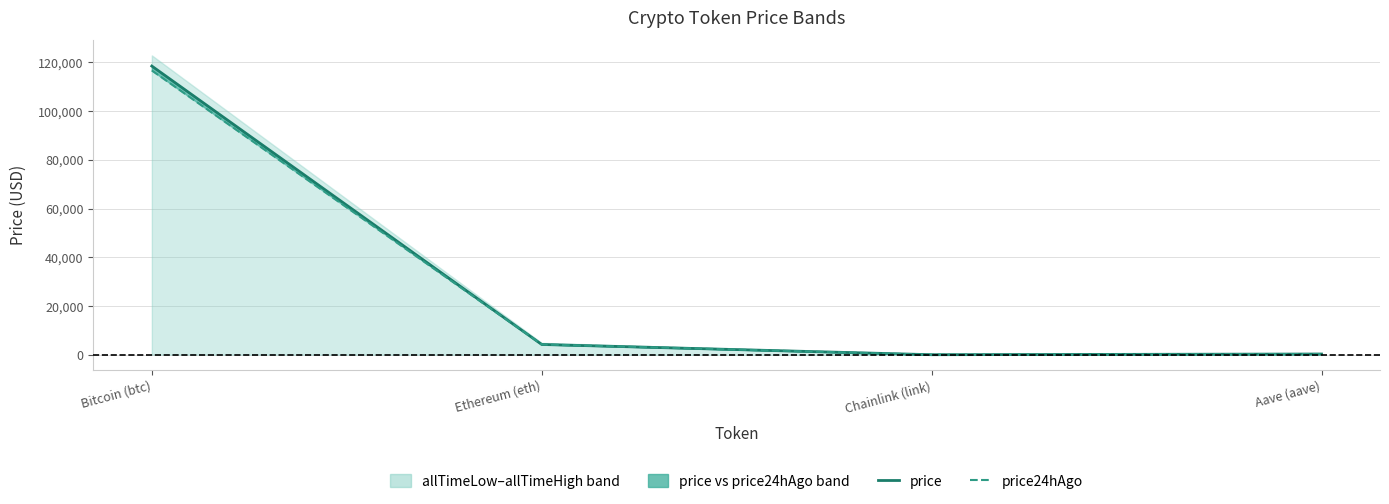

What is the value of the price point at the 1st from the left?

118450.0